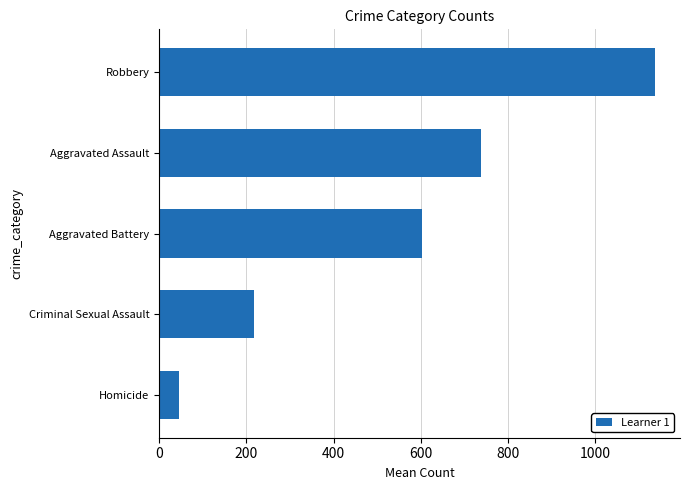

What is the difference between the maximum and minimum values?

1092